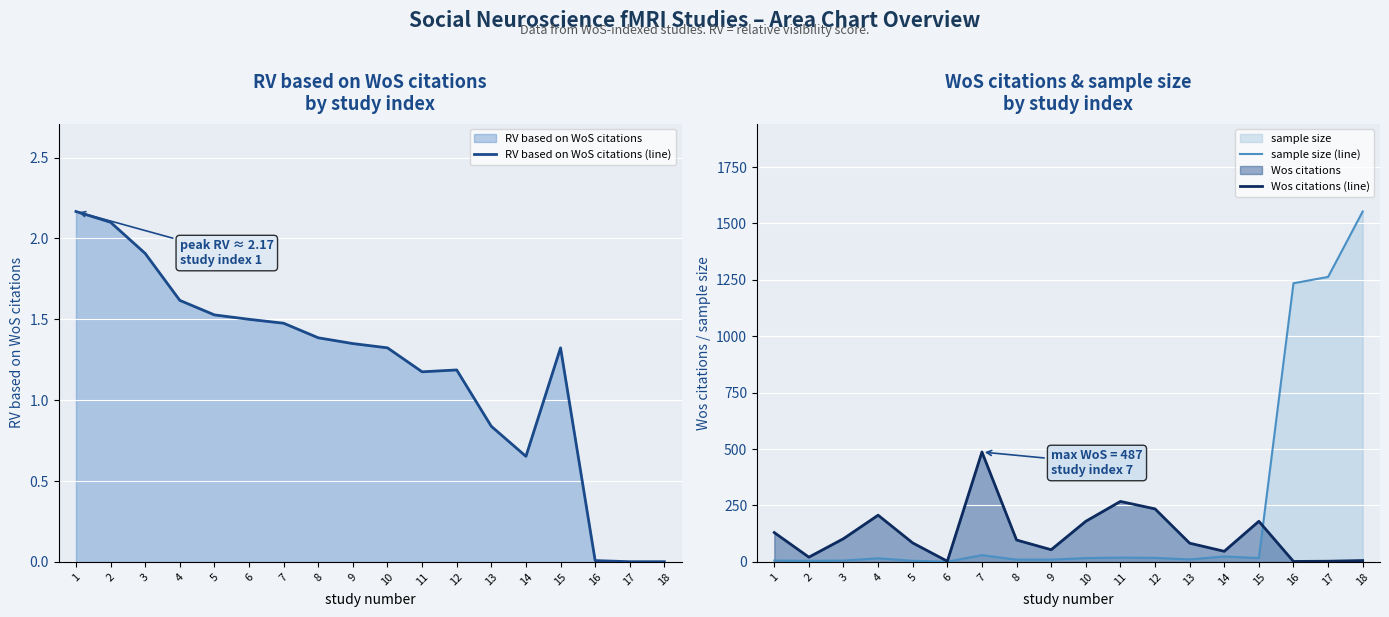

True or false: Wos citations (line) and RV based on WoS citations (line) cross at least once.

False